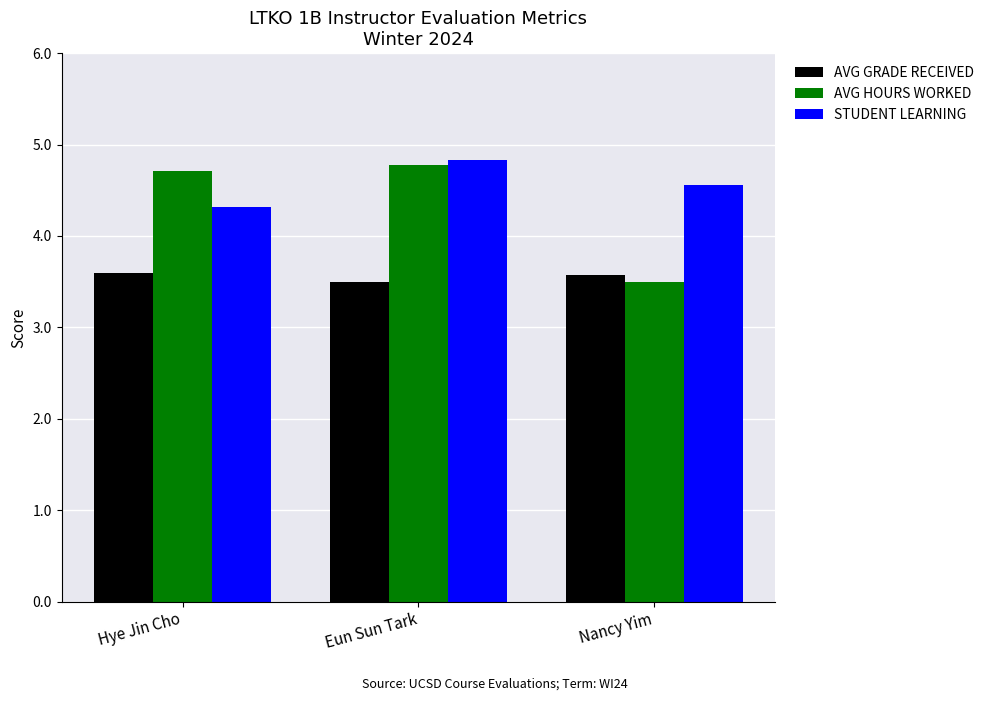

What is the difference between the maximum and minimum values in the STUDENT LEARNING series?

0.5